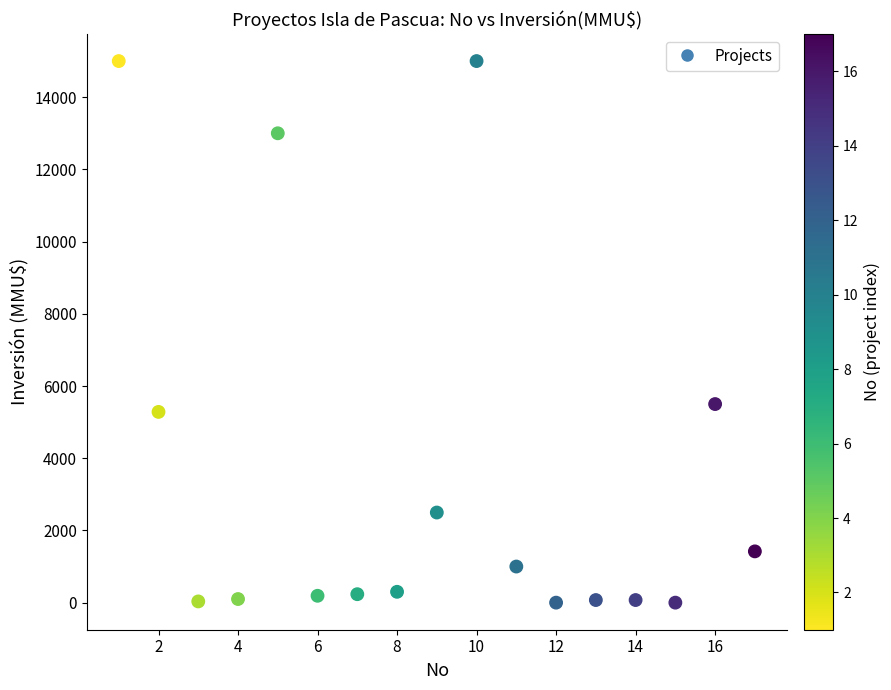

What is the range of Y values (max minus min)?

15000